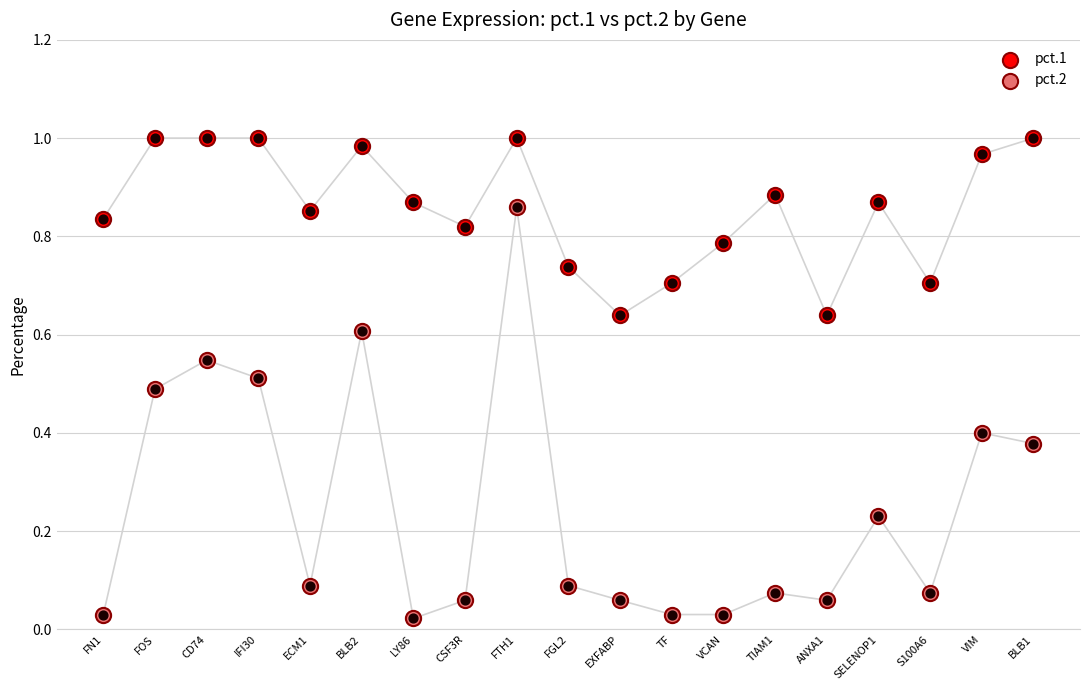

At which category is the sum across all series the highest?

FTH1